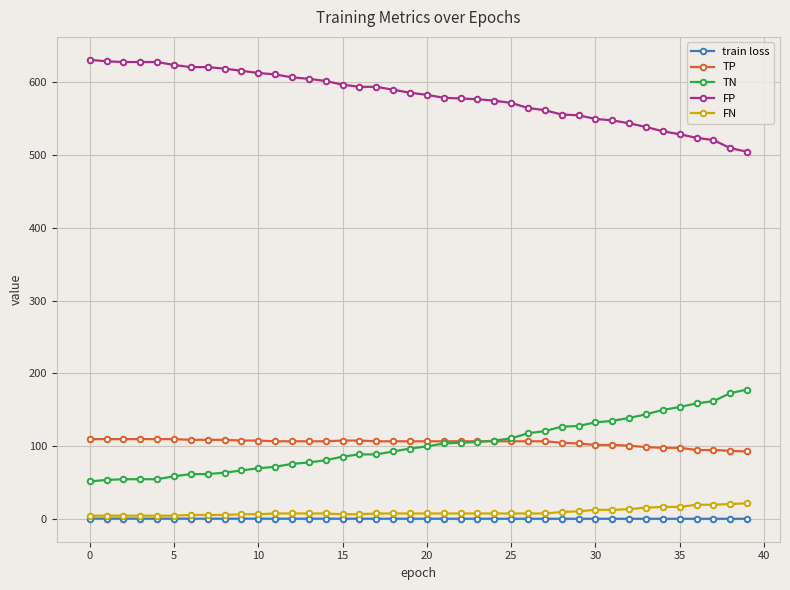

What is the greatest value displayed?

630.0